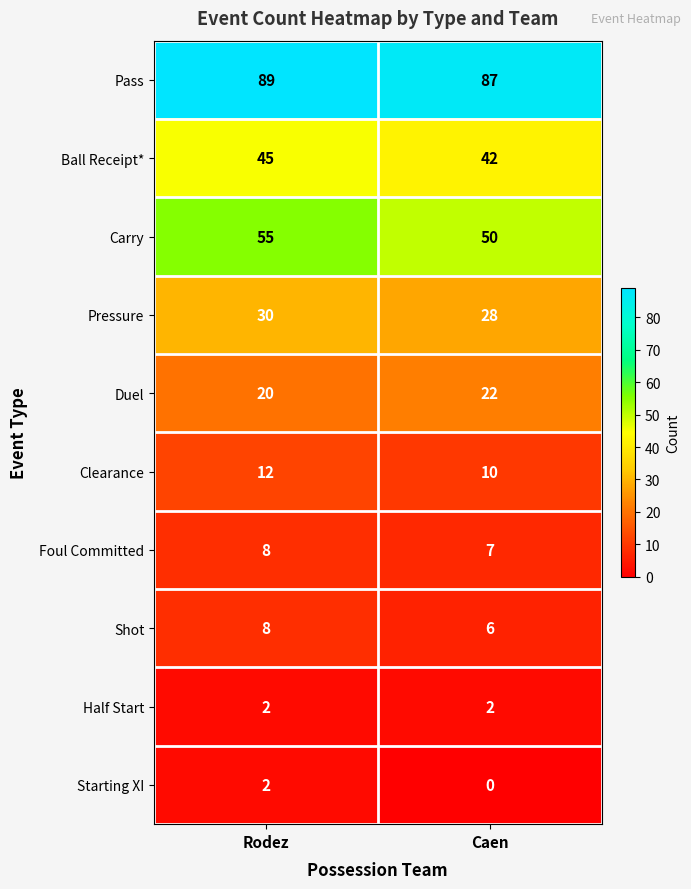

Which series has the largest total across all categories?

Pass